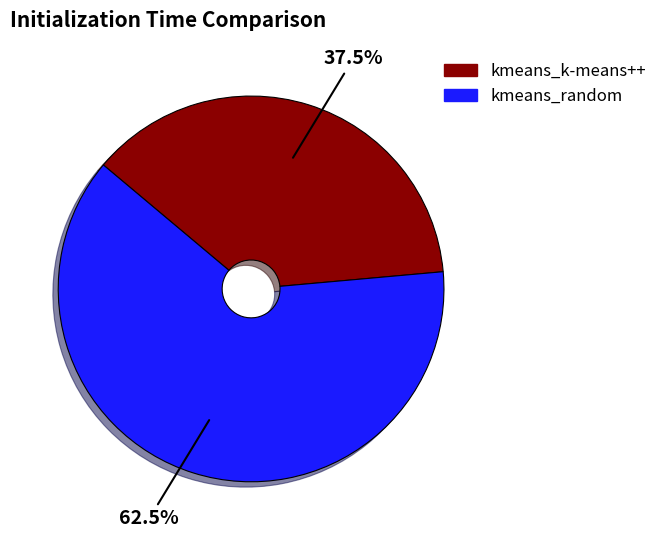

Between kmeans_k-means++ and kmeans_random, which is larger?

kmeans_random